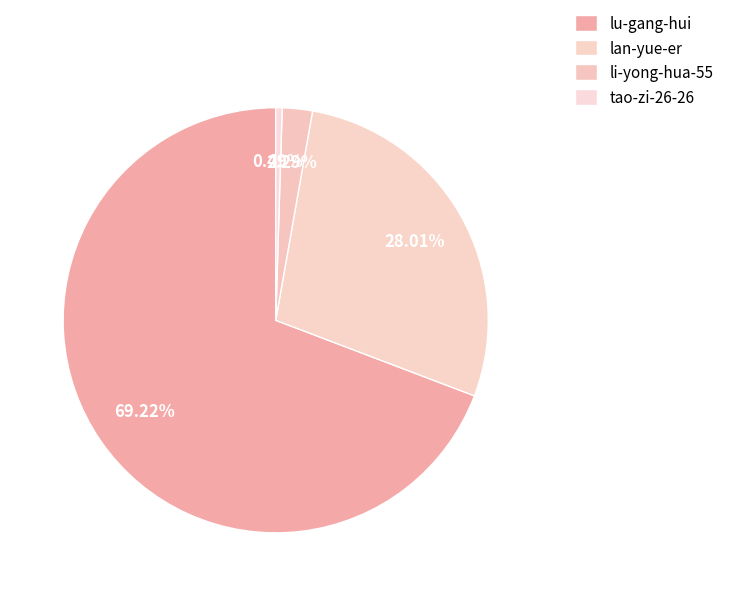

To the nearest percent, what is the difference between the largest and smallest slice percentages?

69%